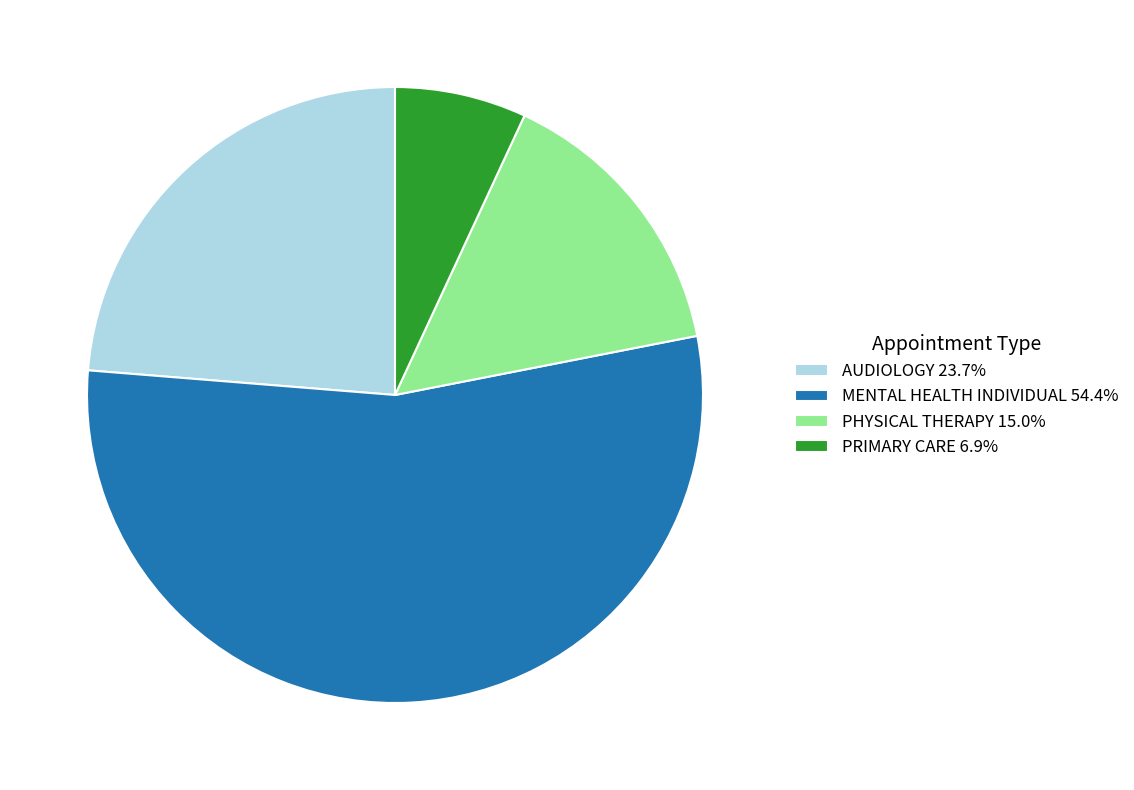

What is the ratio of the value at PHYSICAL THERAPY 15.0% to the value at PRIMARY CARE 6.9%?

2.2